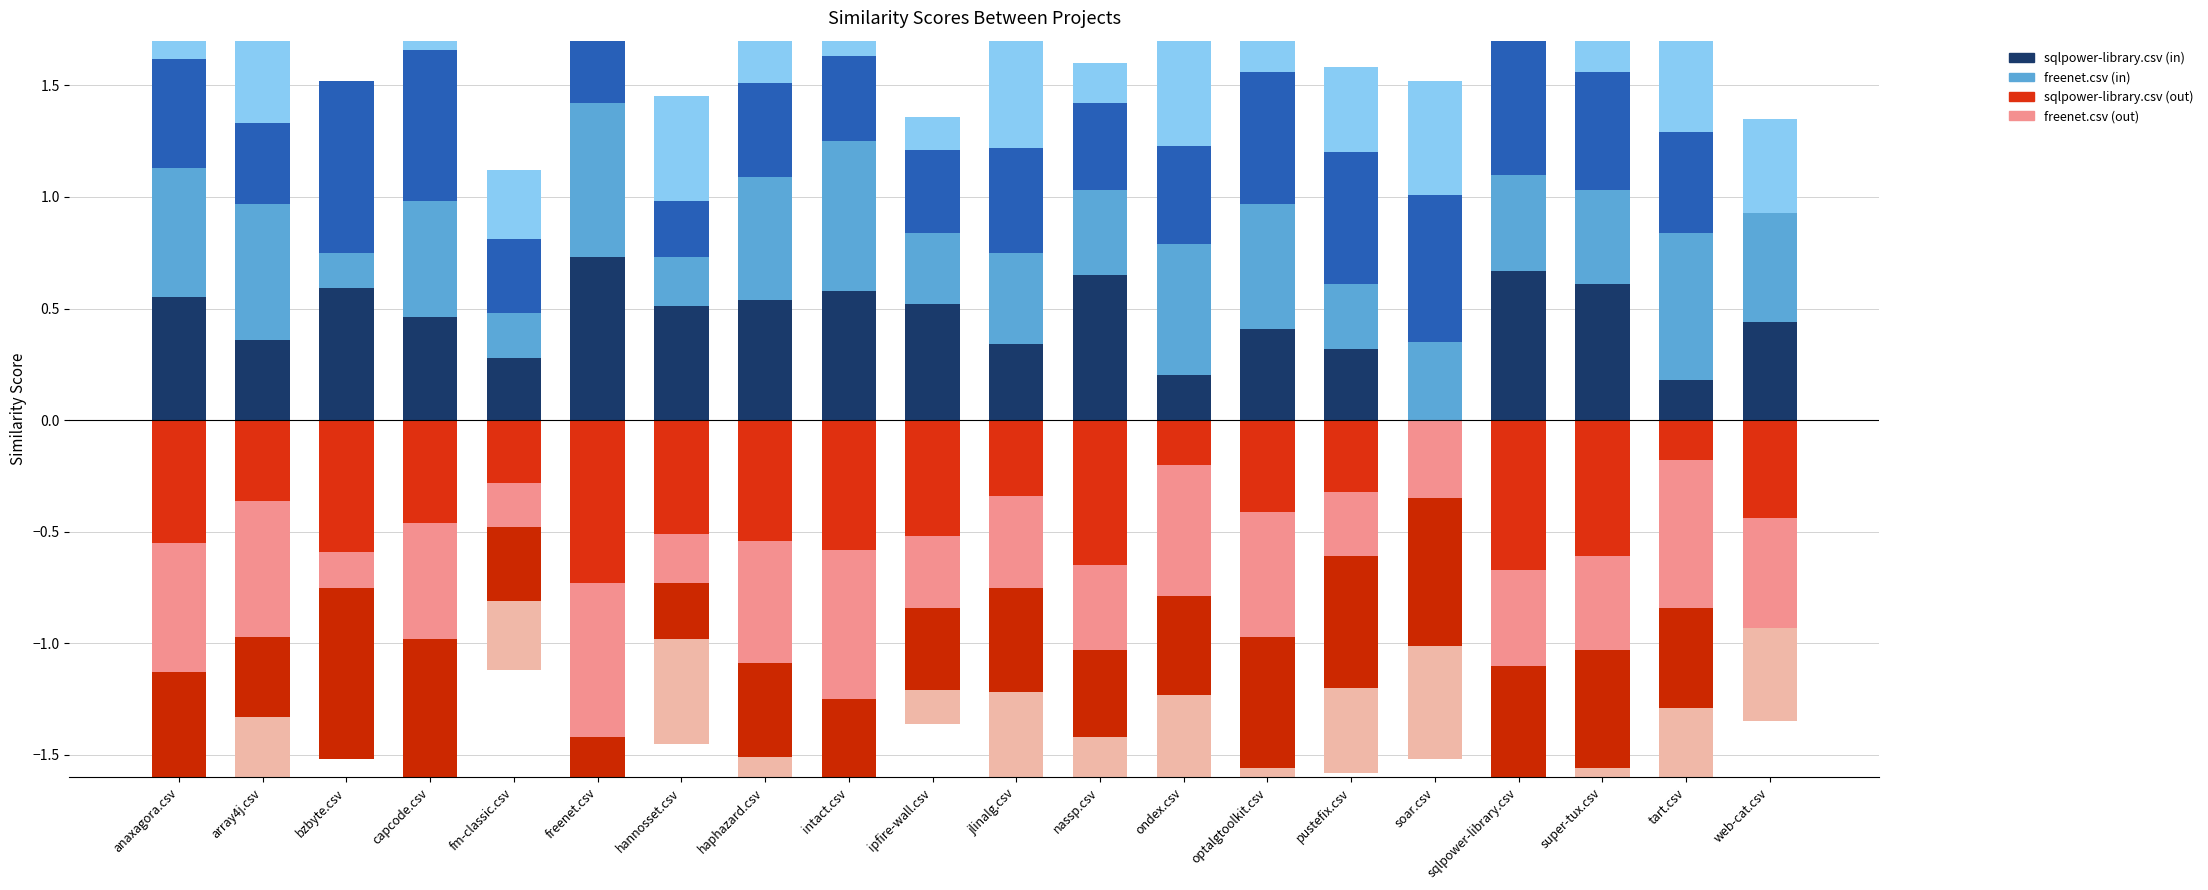

What is the label of the 5th bar from the right?

soar.csv